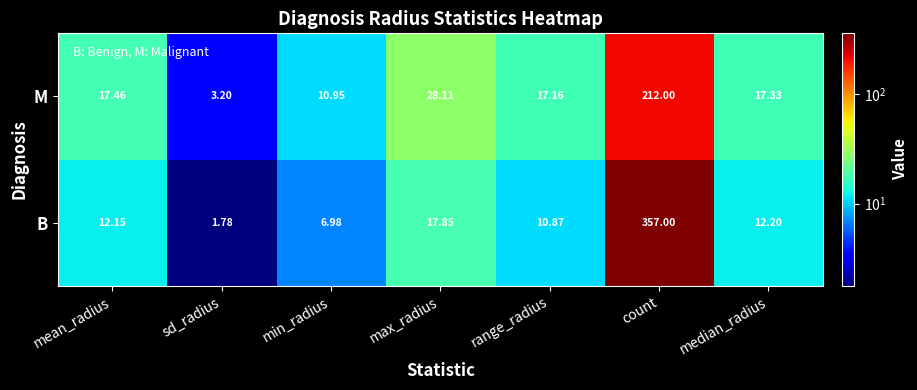

Which series has the widest spread of values?

B